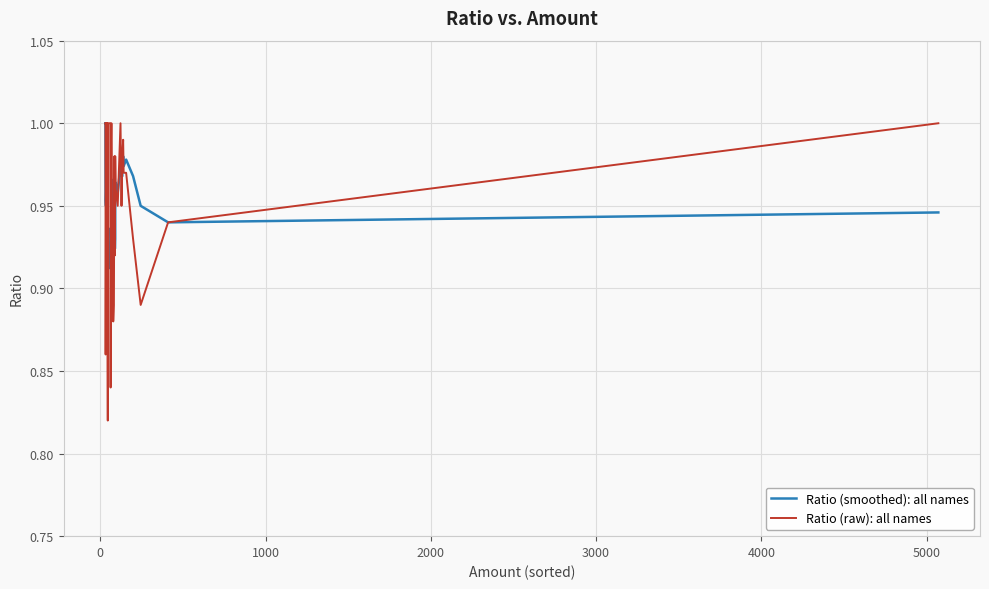

In Ratio (smoothed): all names, how many points are higher than both neighbors (excluding endpoints)?

8